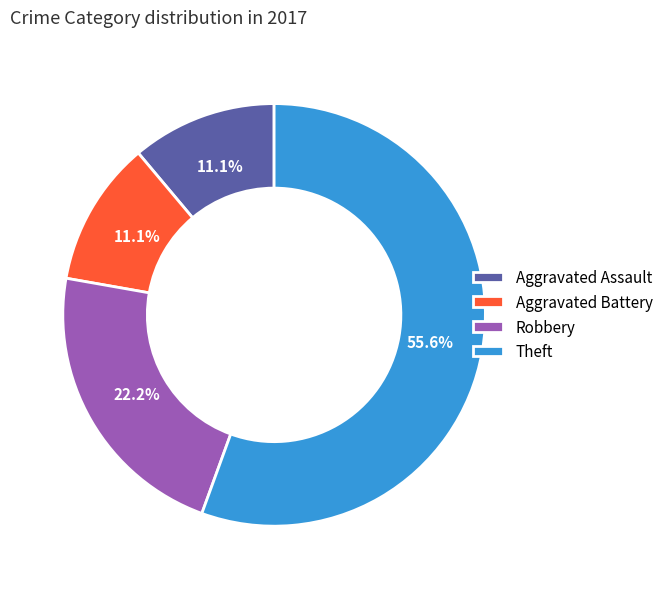

Do Theft and Robbery together represent more than half of the pie?

Yes